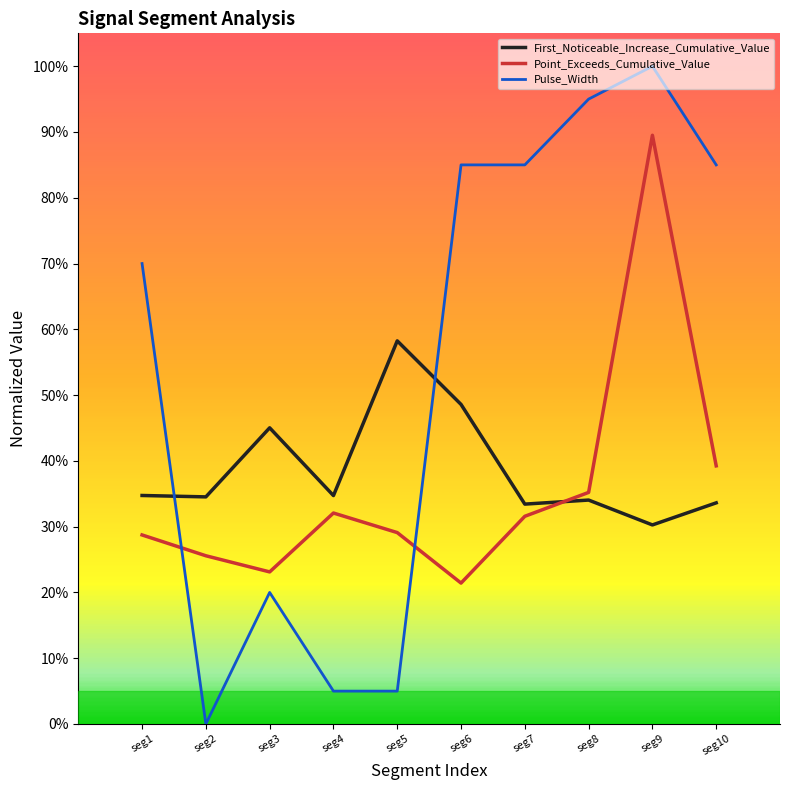

Is this an area chart (filled region under the line)?

No